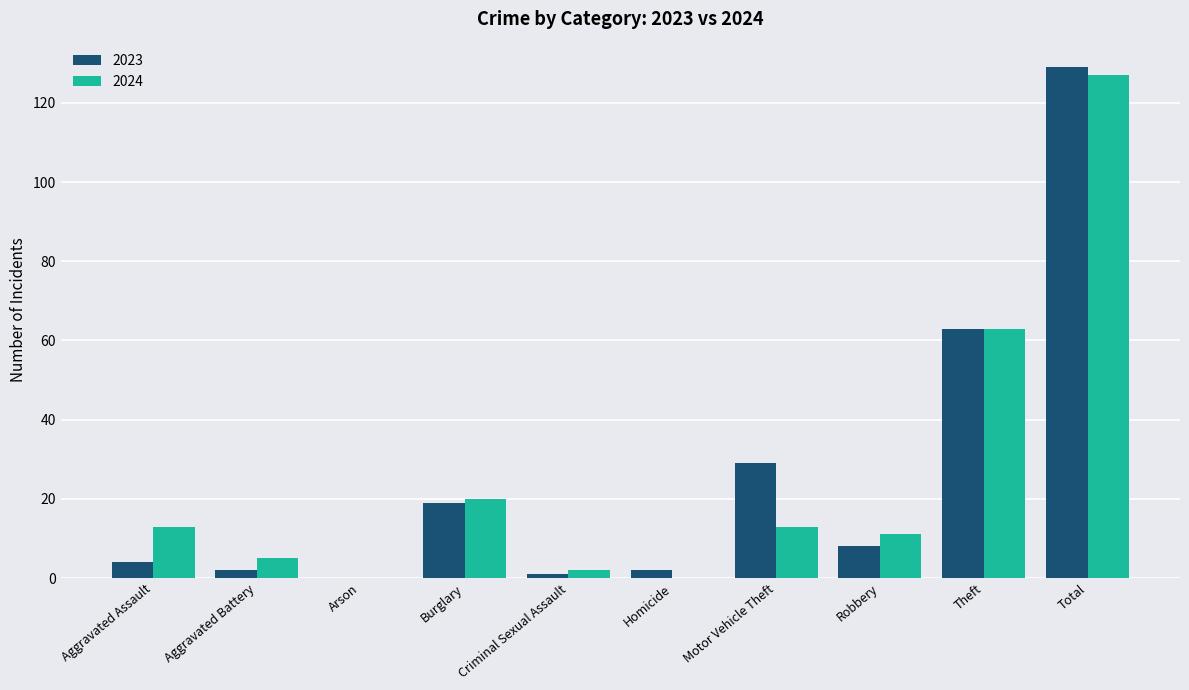

Are the bars grouped side by side (vs. stacked)?

Yes